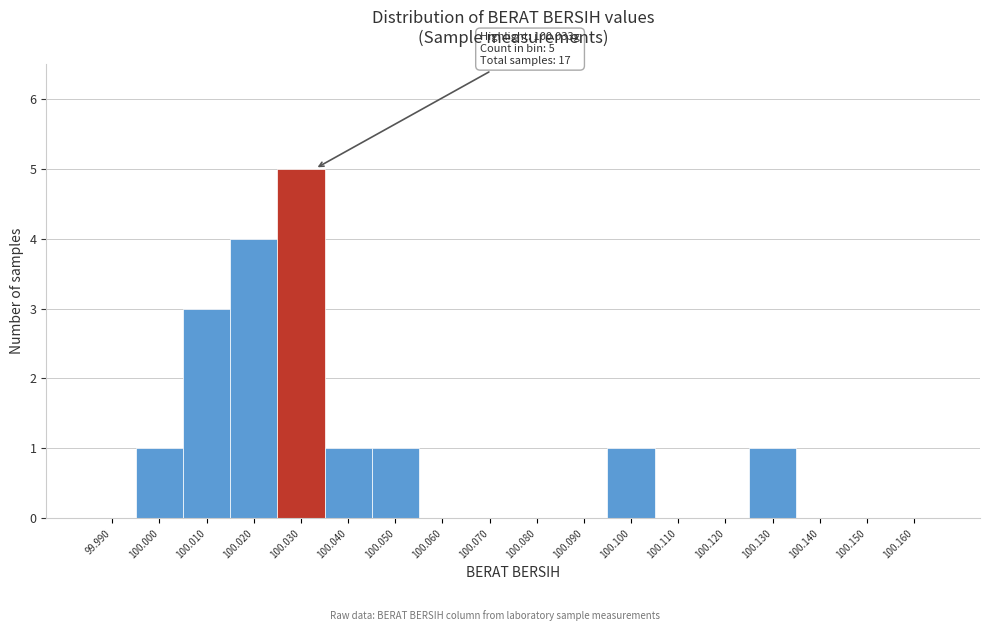

Reading right to left, what are all the values shown in this chart?

100.160=0	100.150=0	100.140=0	100.130=1	100.120=0	100.110=0	100.100=1	100.090=0	100.080=0	100.070=0	100.060=0	100.050=1	100.040=1	100.030=5	100.020=4	100.010=3	100.000=1	99.990=0